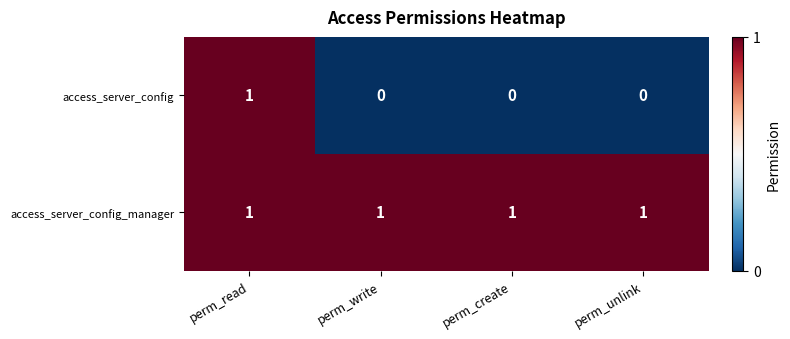

What is the maximum value shown in the chart?

1